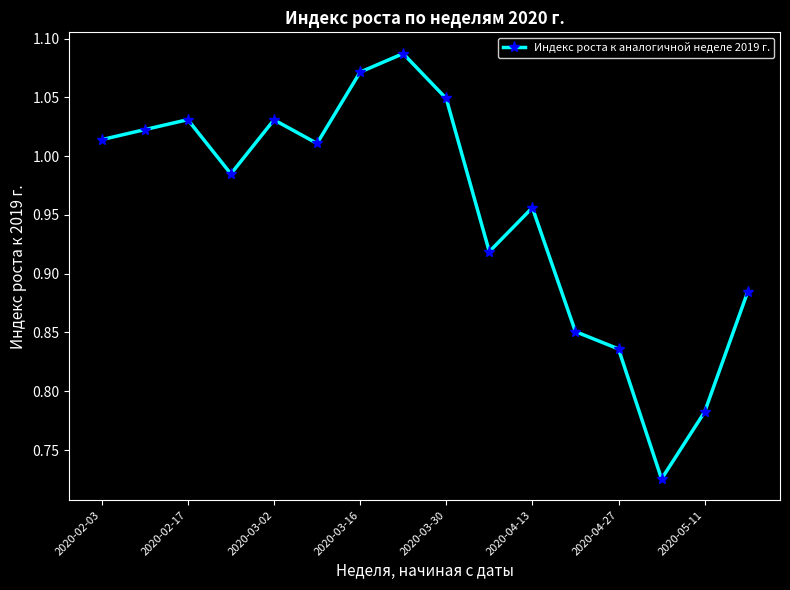

What is the difference between the maximum and minimum values?

0.4